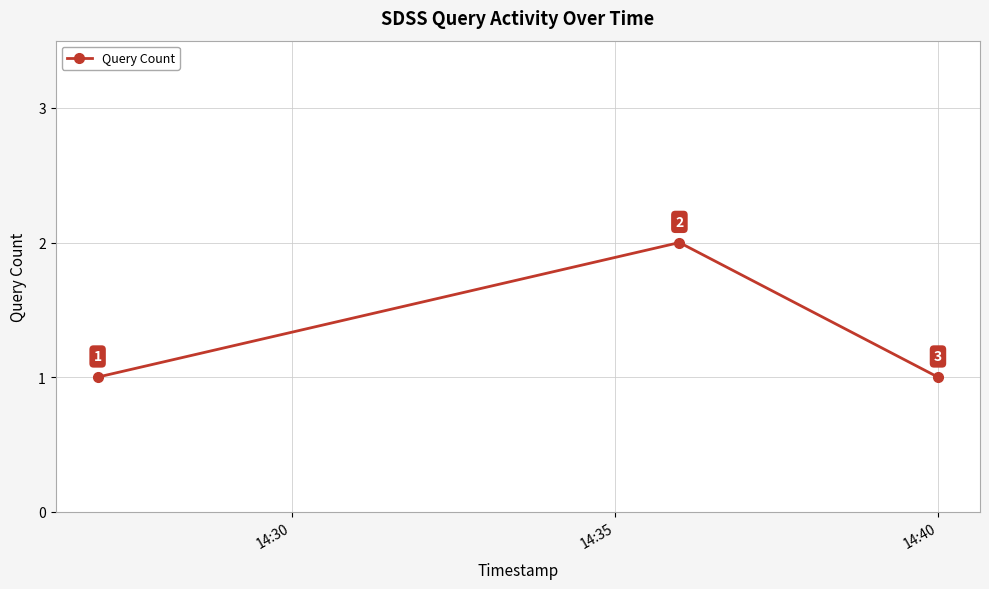

What is the sum of all values?

4